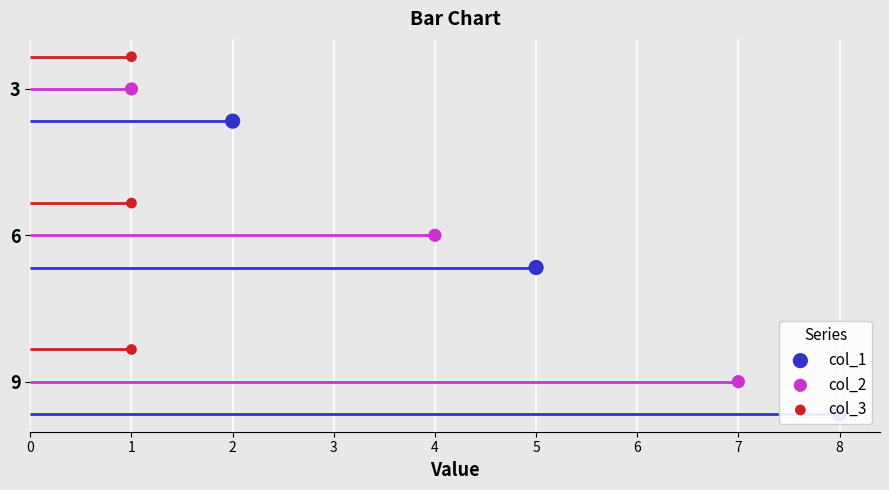

At how many categories does at least one series exceed 0?

3